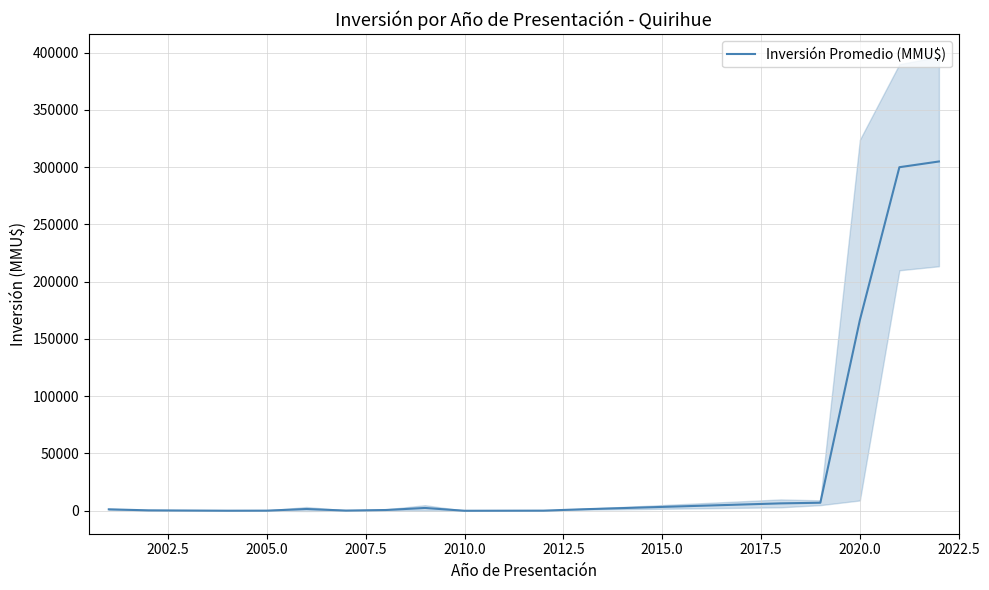

What is the average value?

49555.9